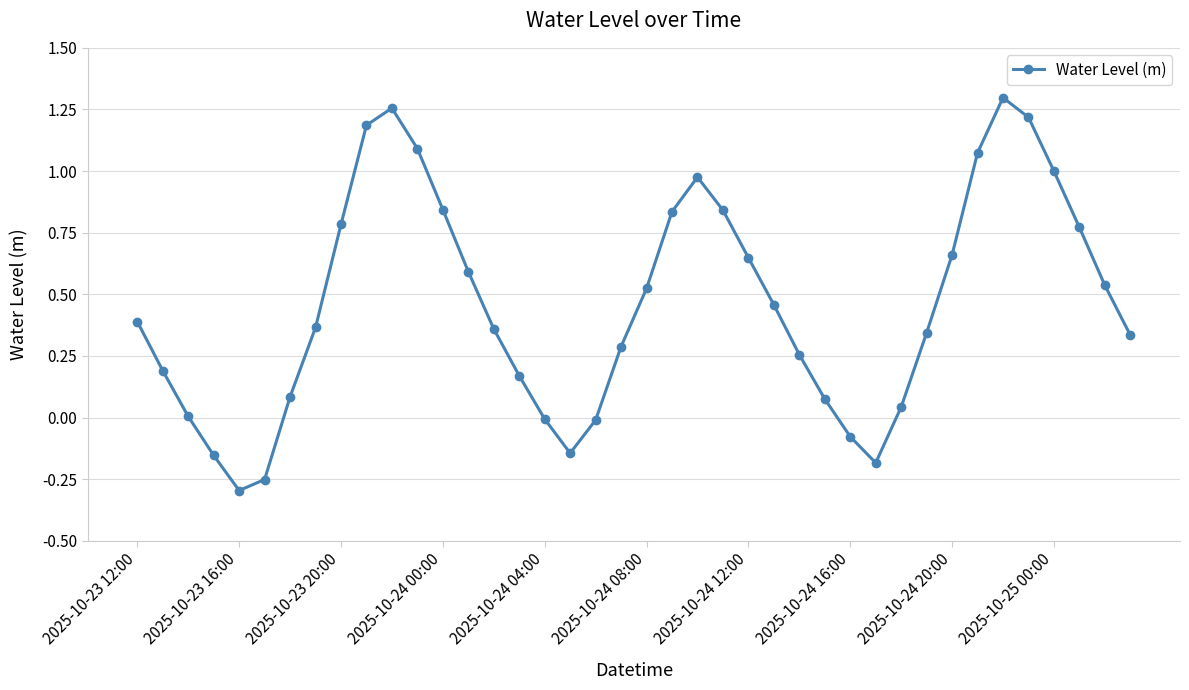

What is the sum of all values?

18.4